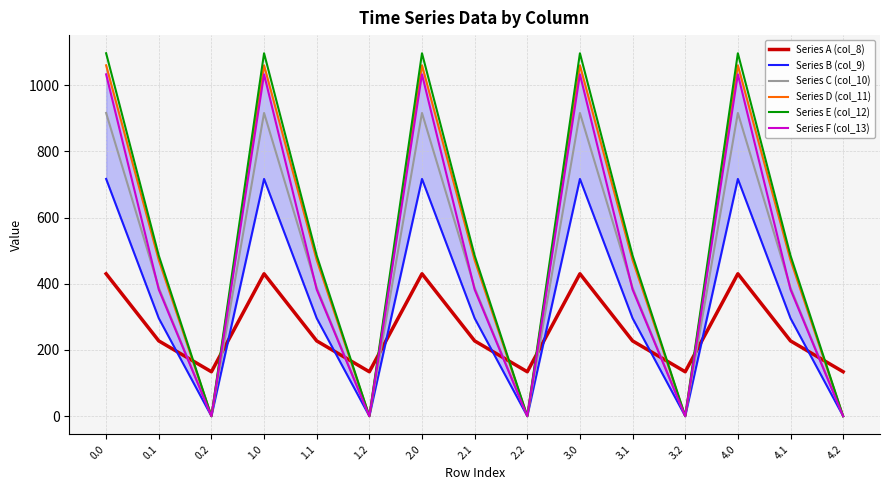

True or false: Series D (col_11) has more than 2 interior local peaks.

True